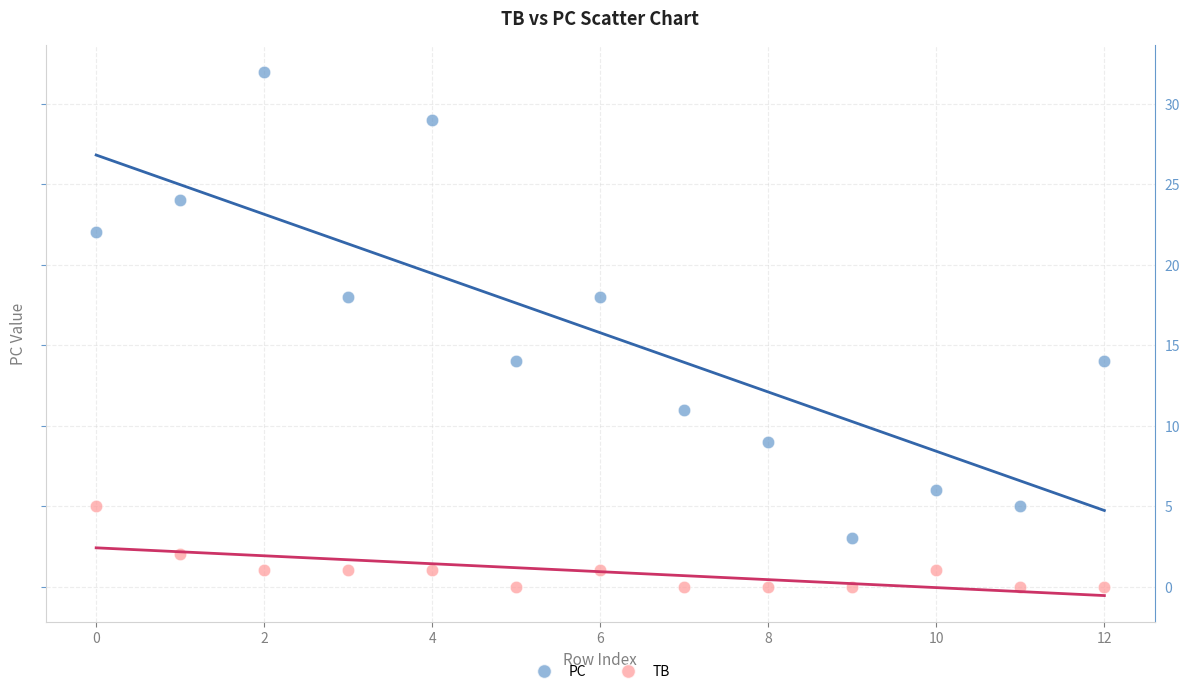

What are all the series names shown in the legend?

PC, TB